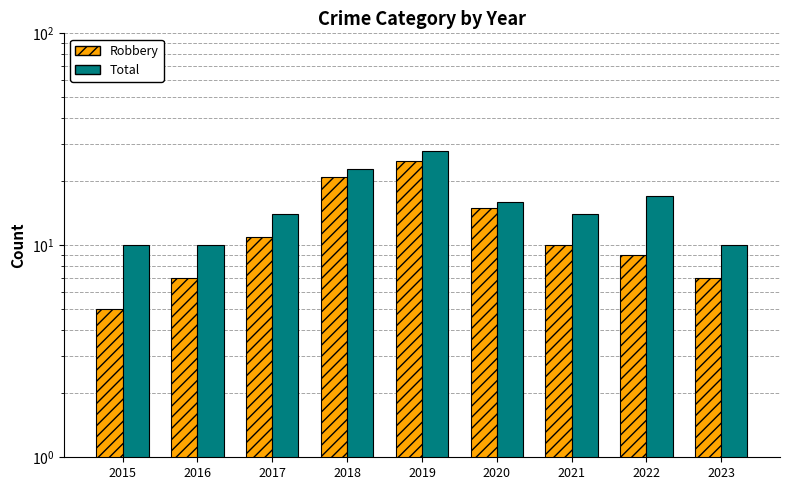

Is the value of Total at 2017 greater than the value of Robbery at 2018?

No